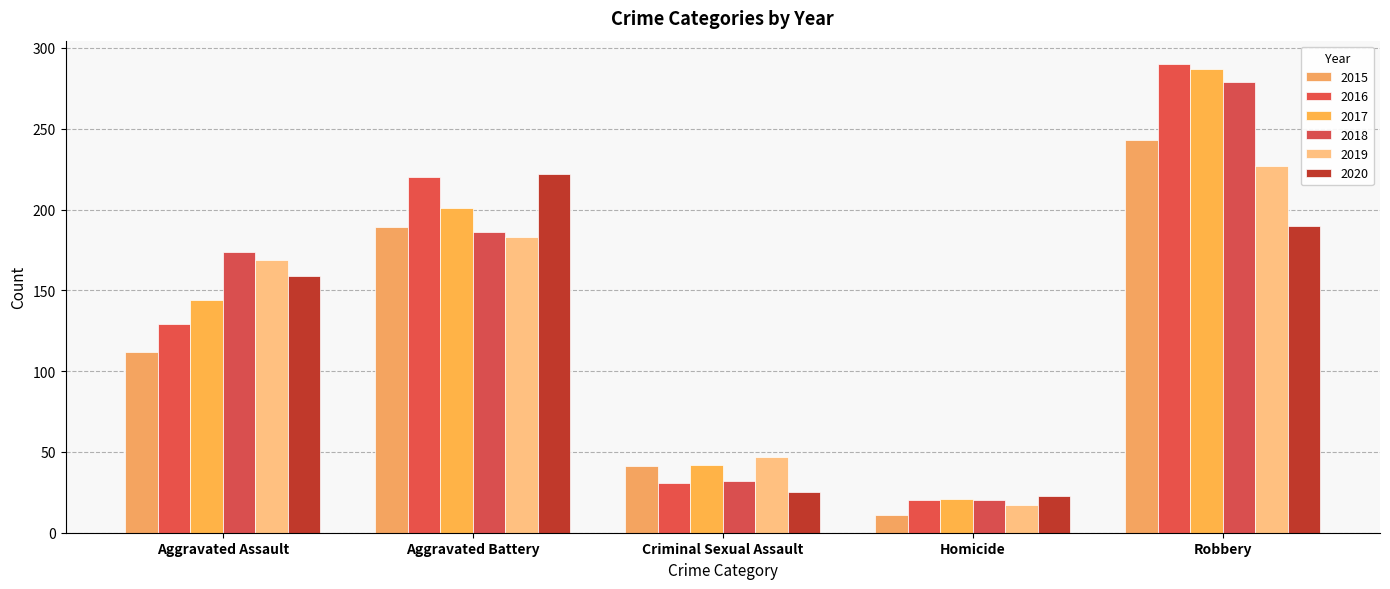

What is the minimum value for 2017?

21